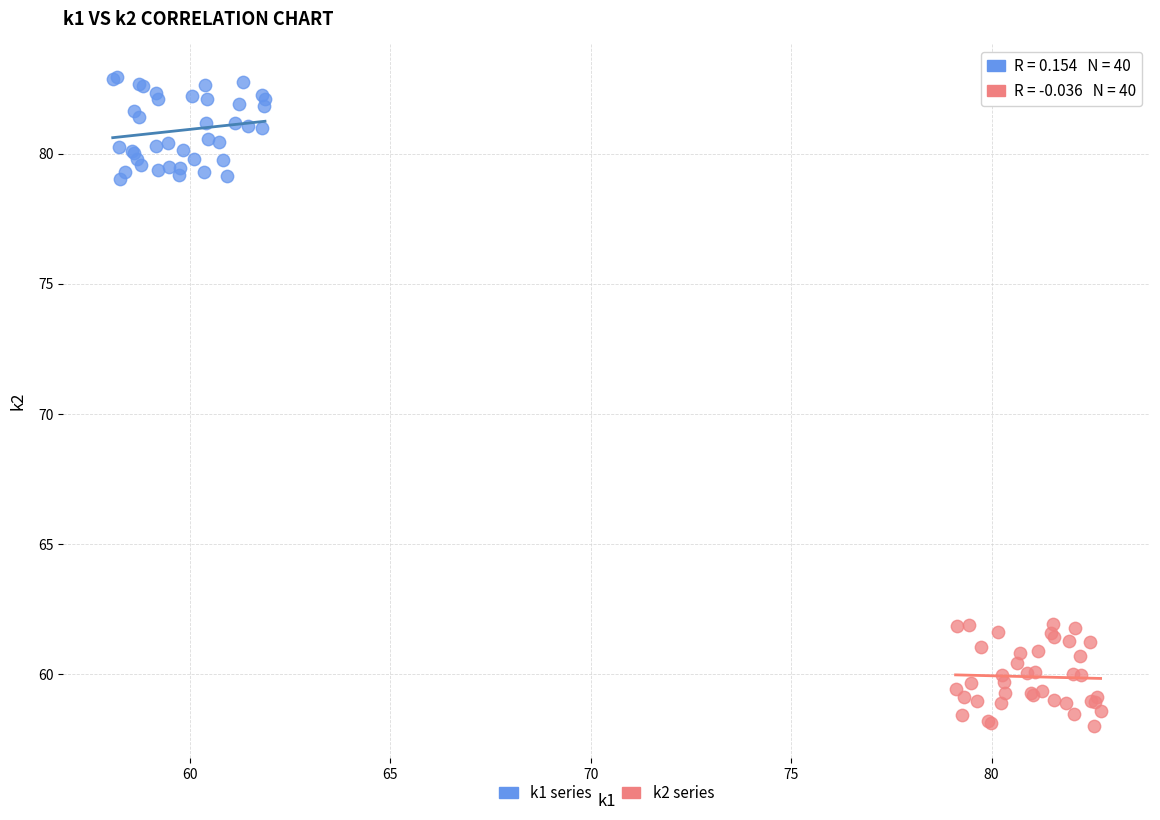

Which series contains the lowest Y value?

k2 series